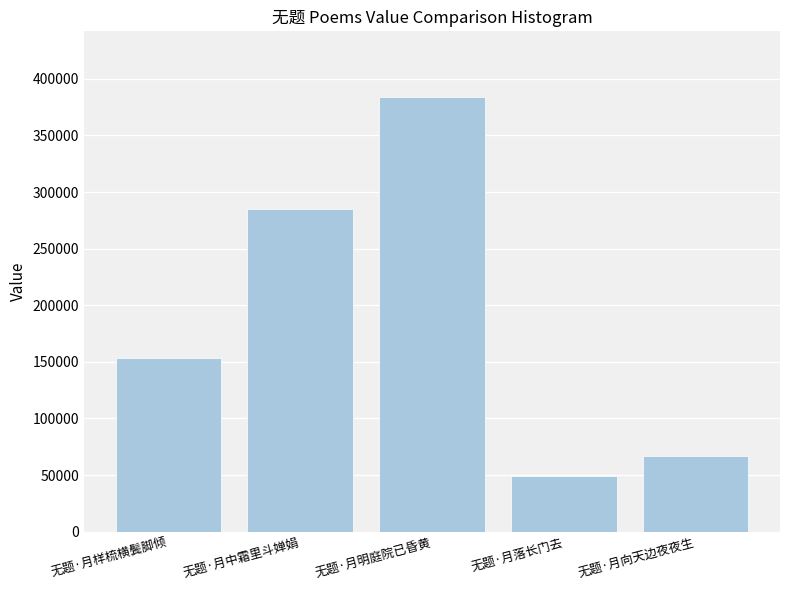

Read the value at 无题·月落长门去, to the nearest 100.

49200